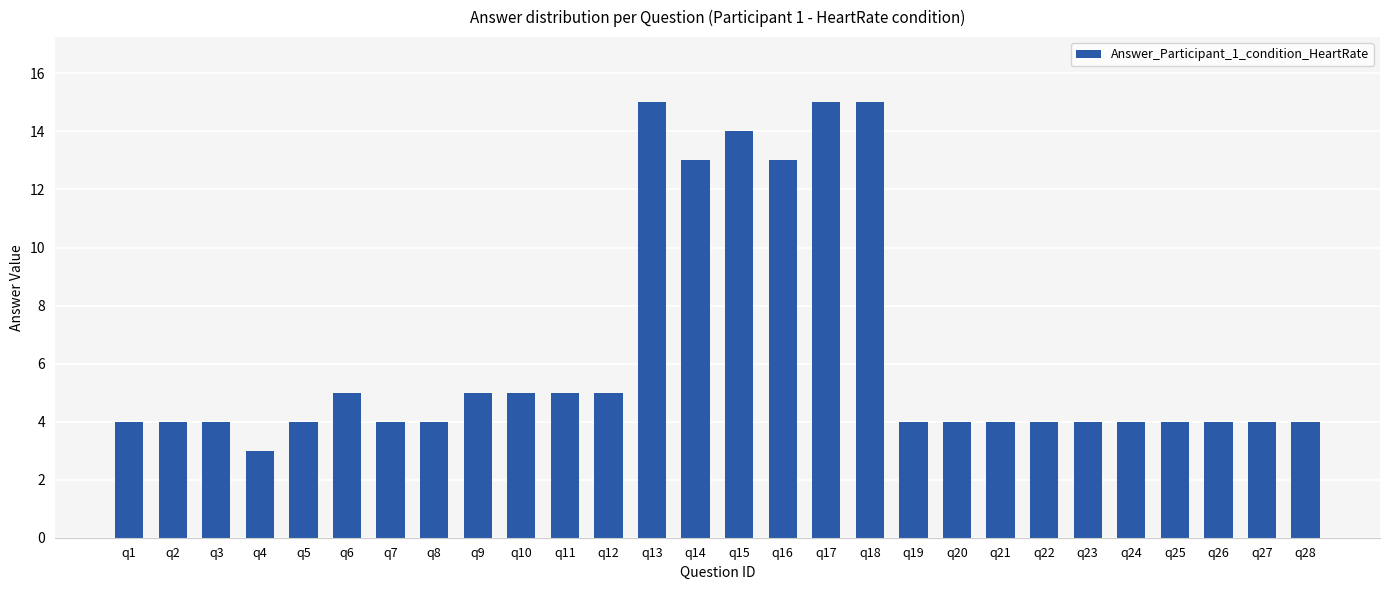

What is the sum of all values?

177